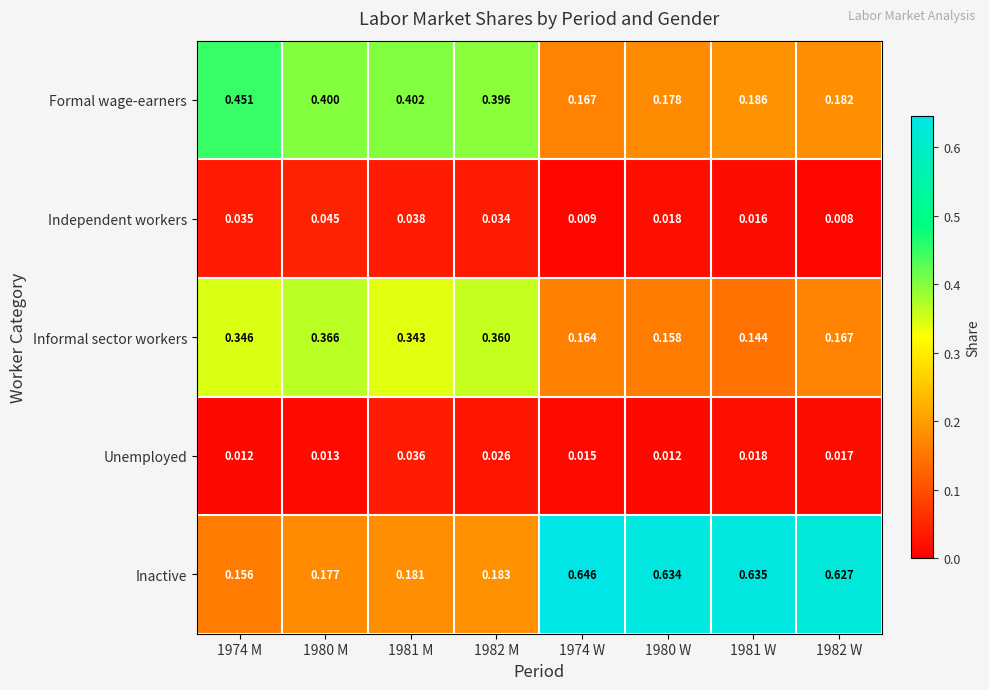

What is the total value across all series at 1982 W?

1.0